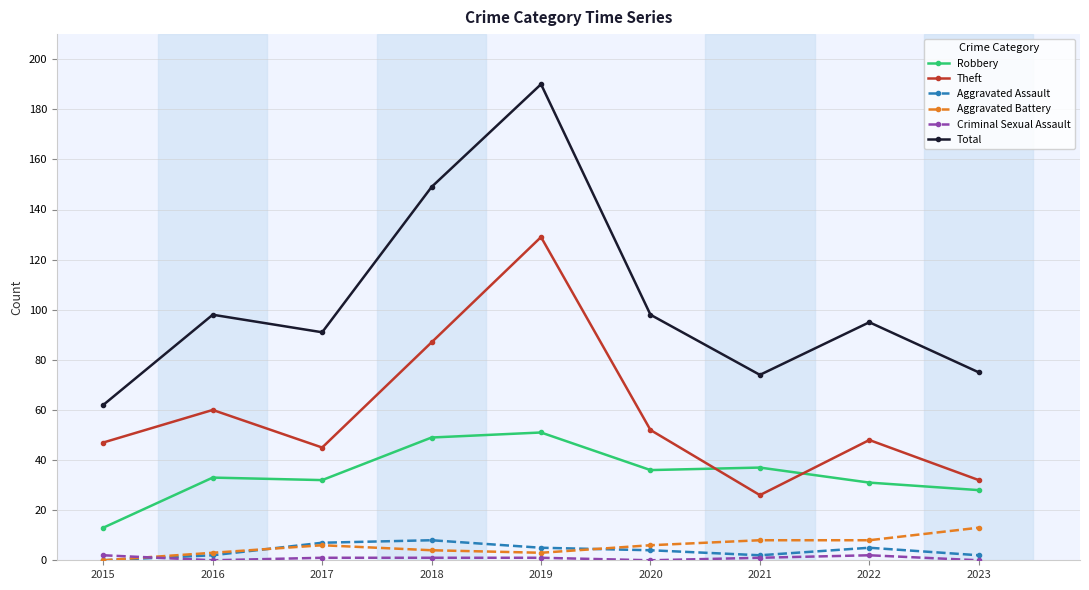

True or false: Theft and Aggravated Assault cross at least once.

False